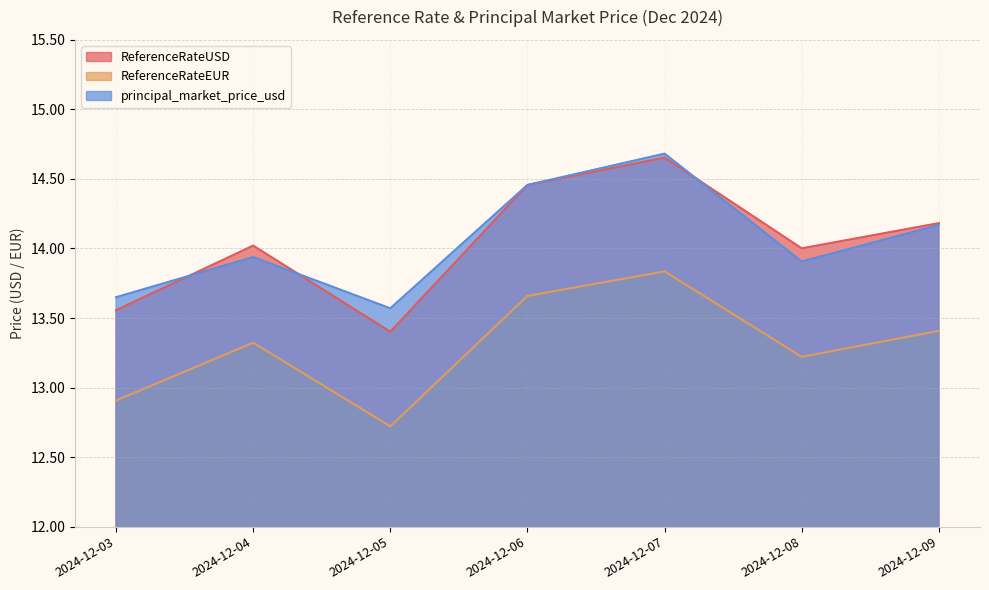

What is the minimum value shown in the chart?

12.7